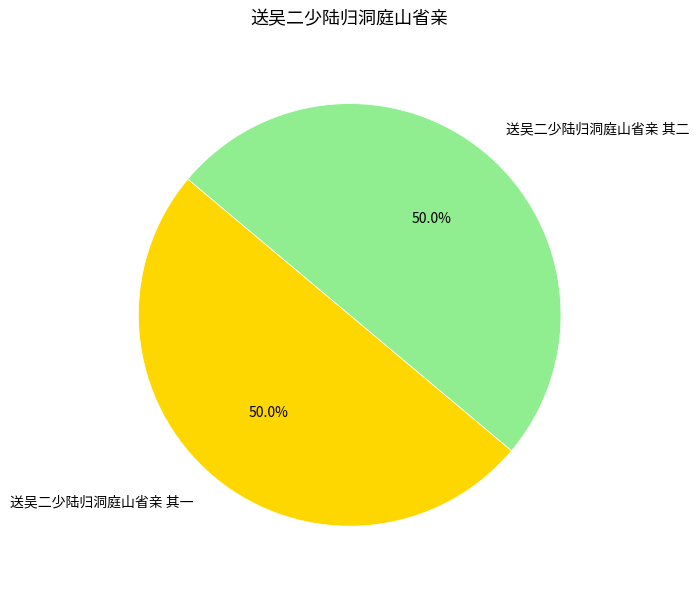

How many slices are in this pie chart?

2